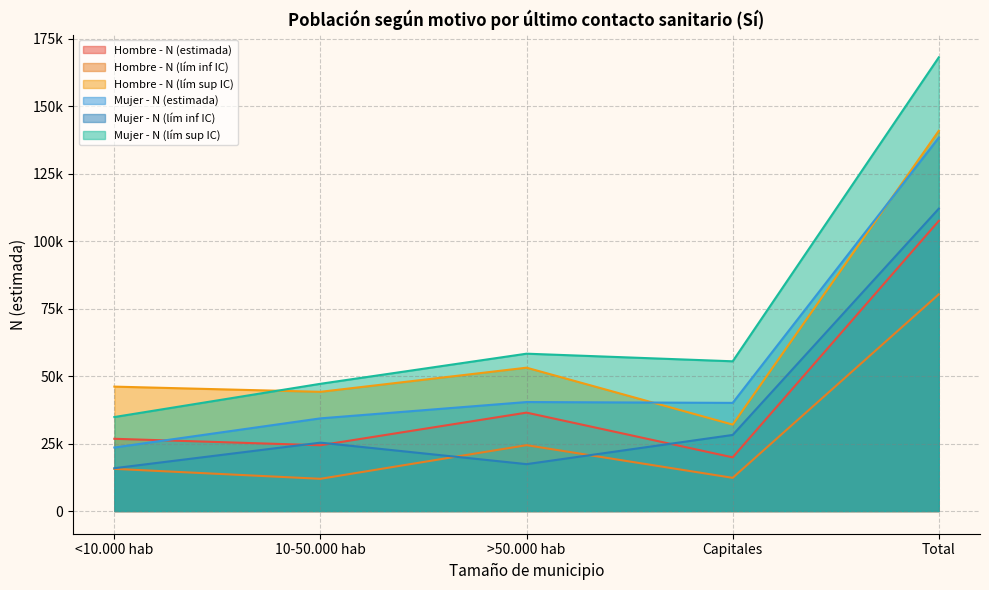

True or false: Mujer - N (estimada) and Hombre - N (lím inf IC) intersect in this chart.

False